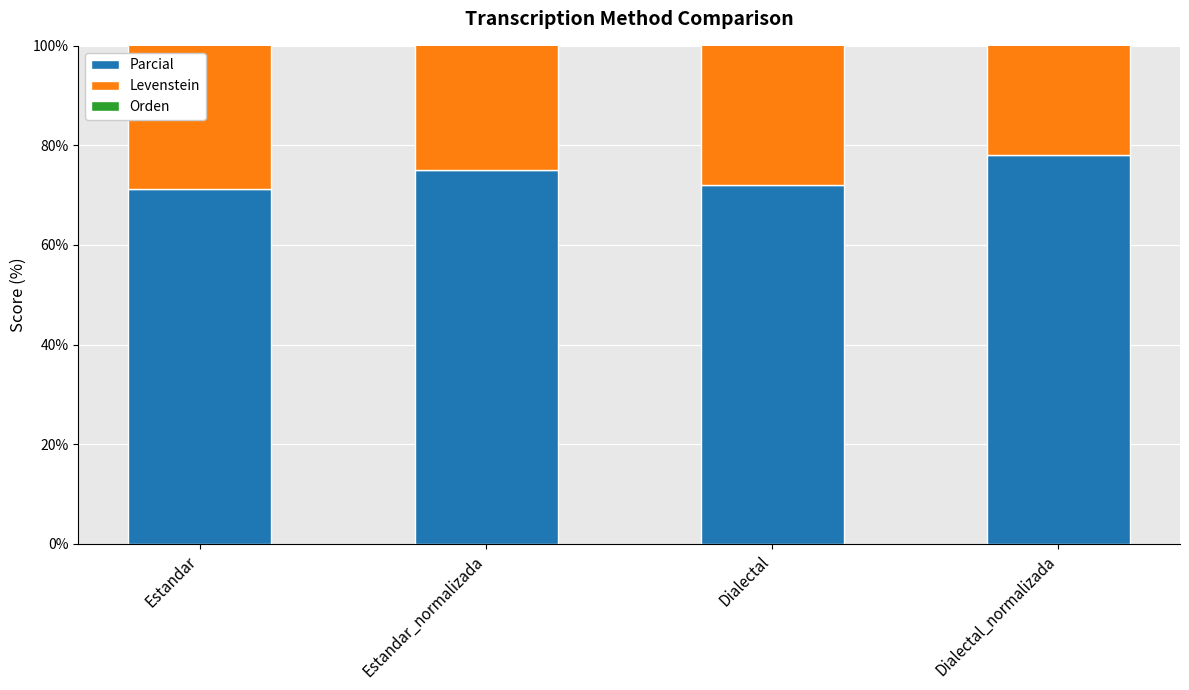

List the series in order of their peak value, highest first.

Parcial, Orden, Levenstein